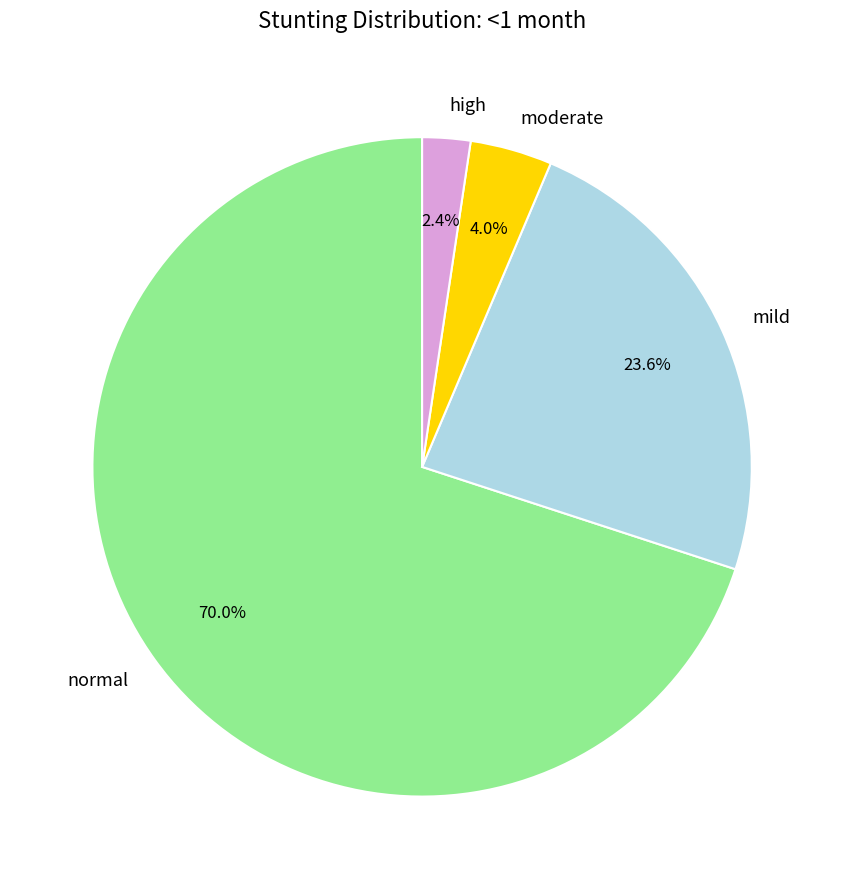

To the nearest percent, what portion does mild represent?

24%